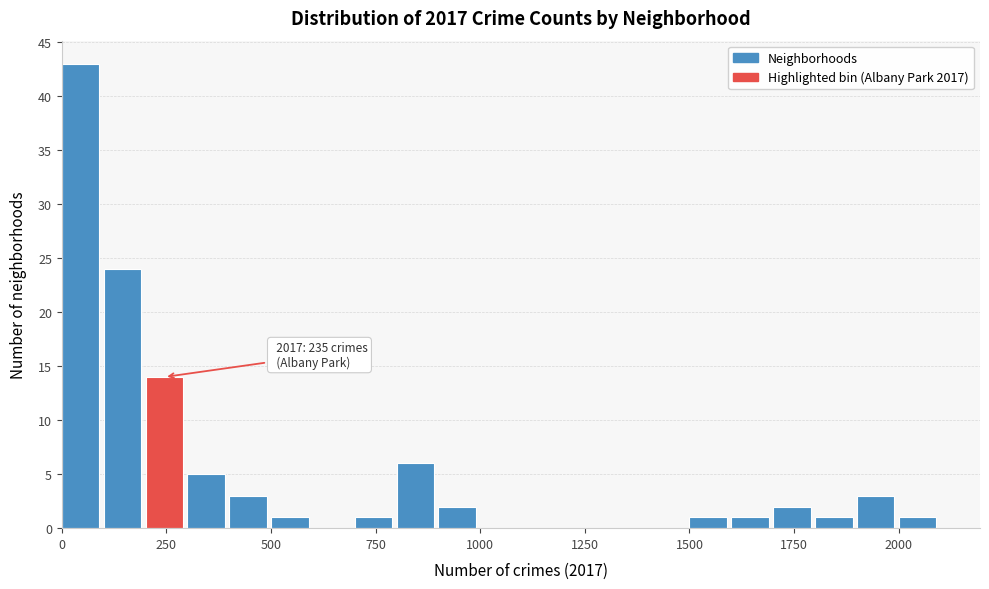

Around what value on the x-axis is the tallest bar? Give the approximate position of its centre, as read against the axis.

50